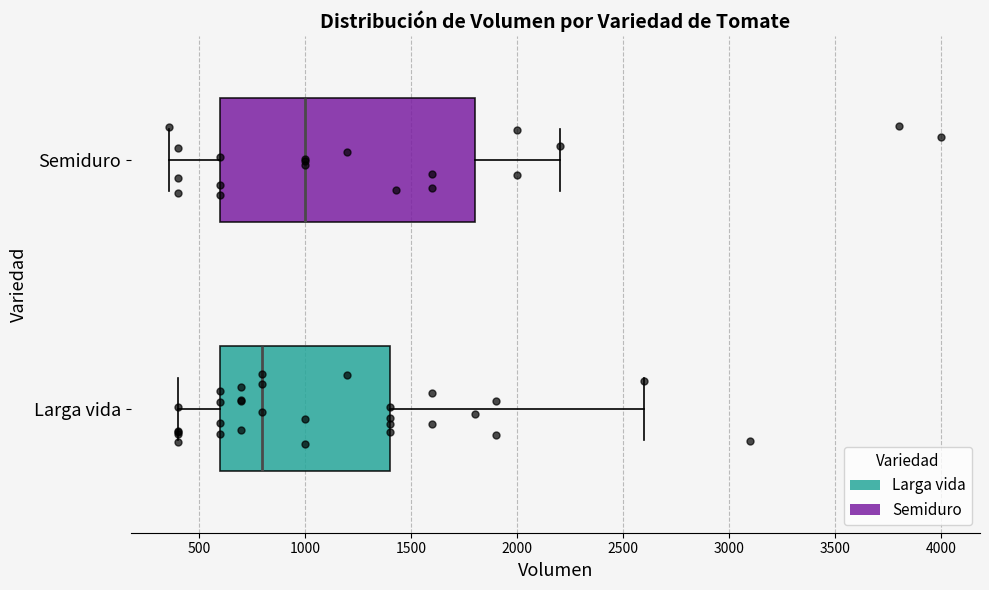

Reading bottom to top, transcribe this box plot: for each box, give where its median line is, the range the box spans, and where its two whiskers end, as read against the x-axis. The values are not printed on the chart, so give them approximately, as read against the axis.

Larga vida: median 800, box 600 to 1400, whiskers 400 to 2600
Semiduro: median 1000, box 600 to 1800, whiskers 350 to 2200